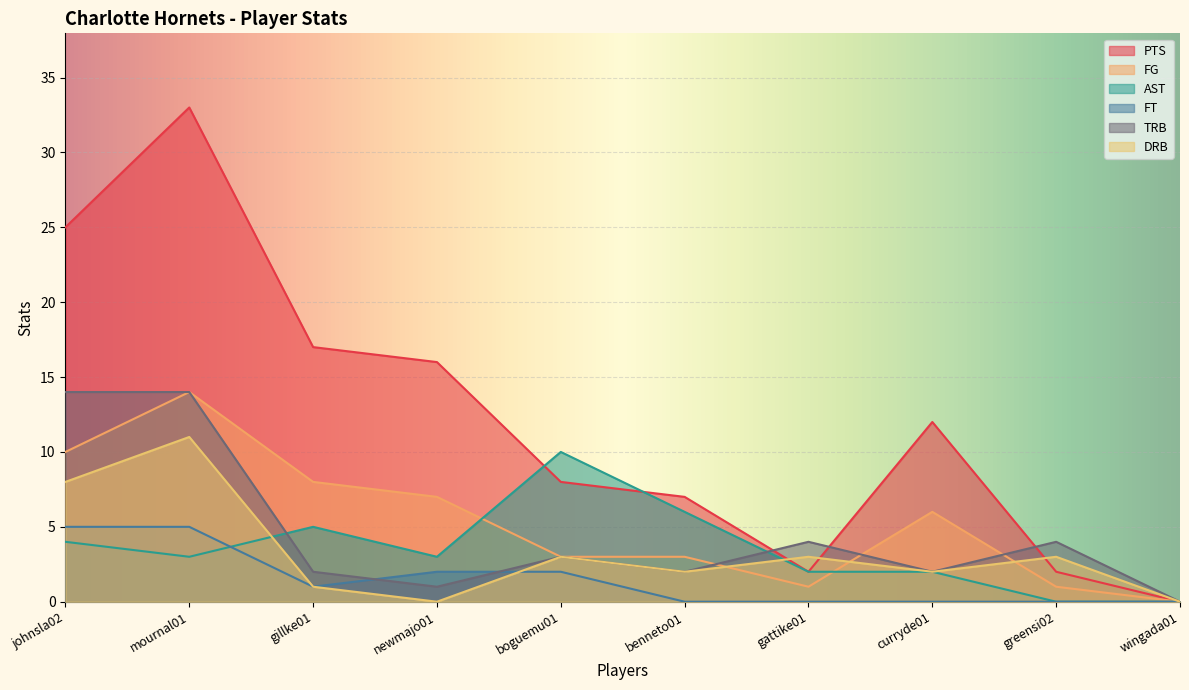

After their last crossing, which series has the higher values: FG or AST?

FG